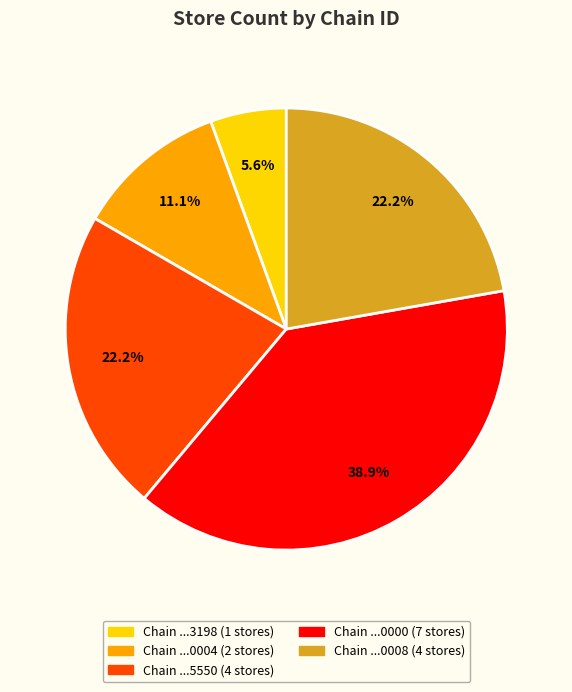

To the nearest percent, what is the average slice percentage?

20%